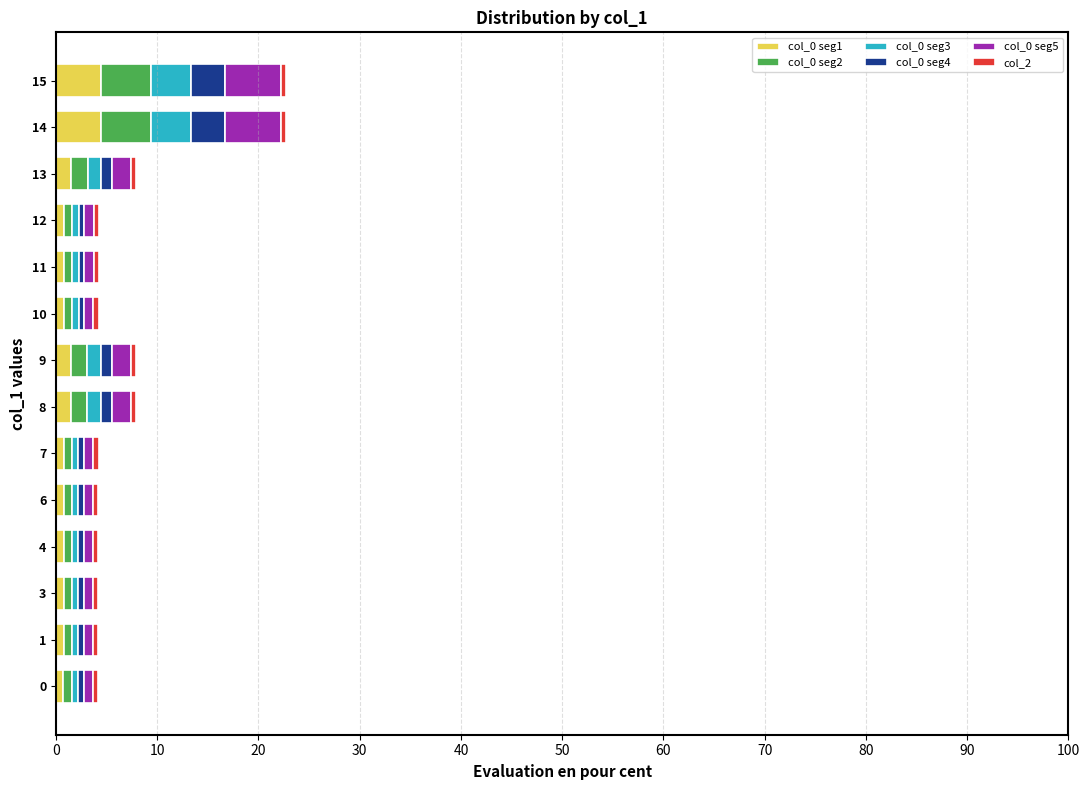

The col_0 seg1 series shows 1.5 at 9. True or false?

True